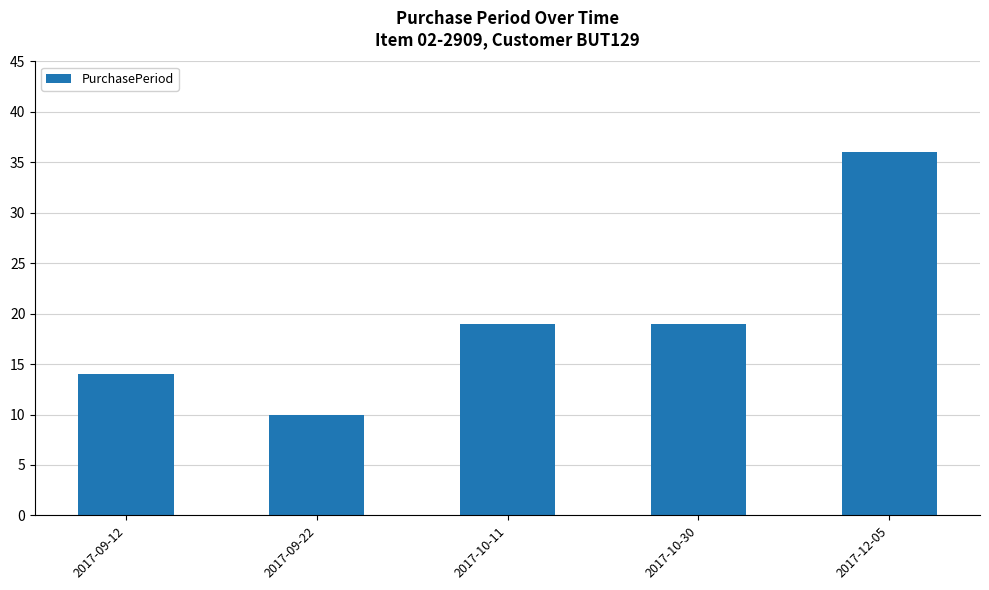

What is the greatest value displayed?

36